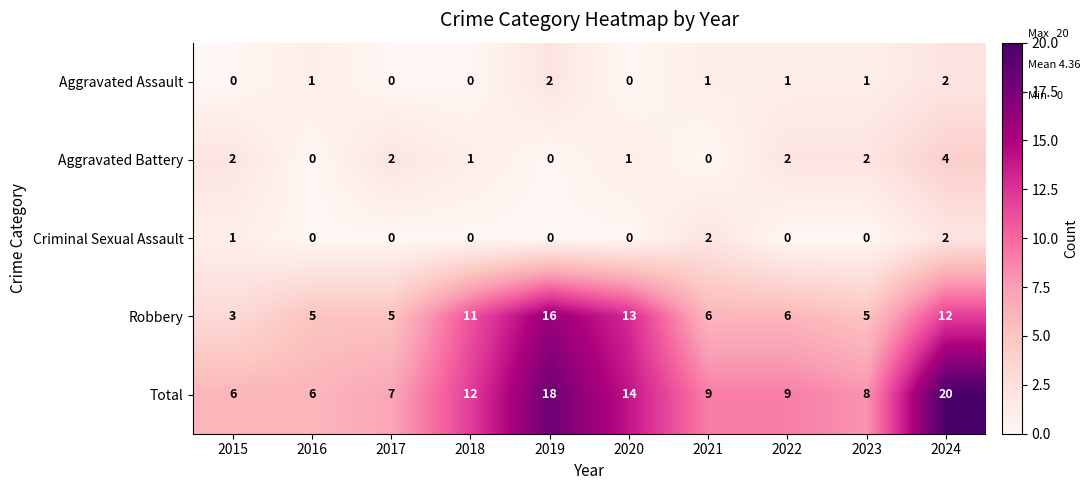

How many distinct data groups are displayed?

5